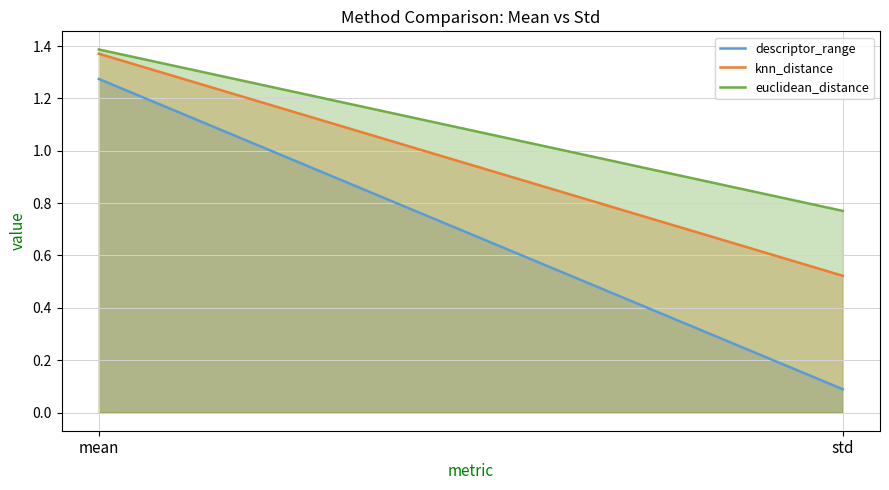

Reading right to left, transcribe all the data shown in this chart.

descriptor_range: std=0.1	mean=1.3
knn_distance: std=0.5	mean=1.4
euclidean_distance: std=0.8	mean=1.4